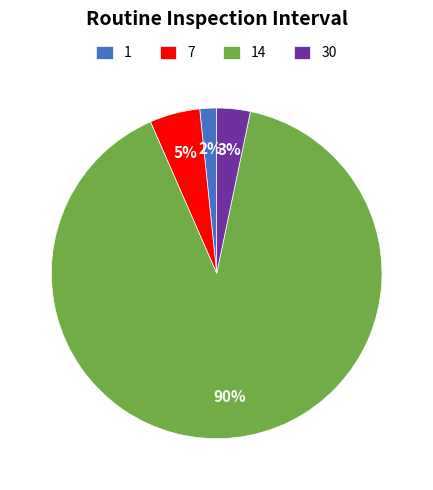

What percentage is the 30 slice, to the nearest percent?

3%